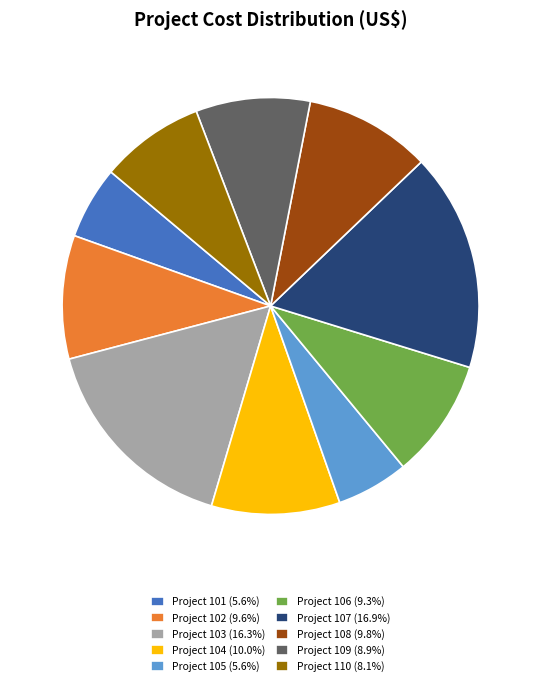

Is it true that Project 102 is 18% of the pie?

False